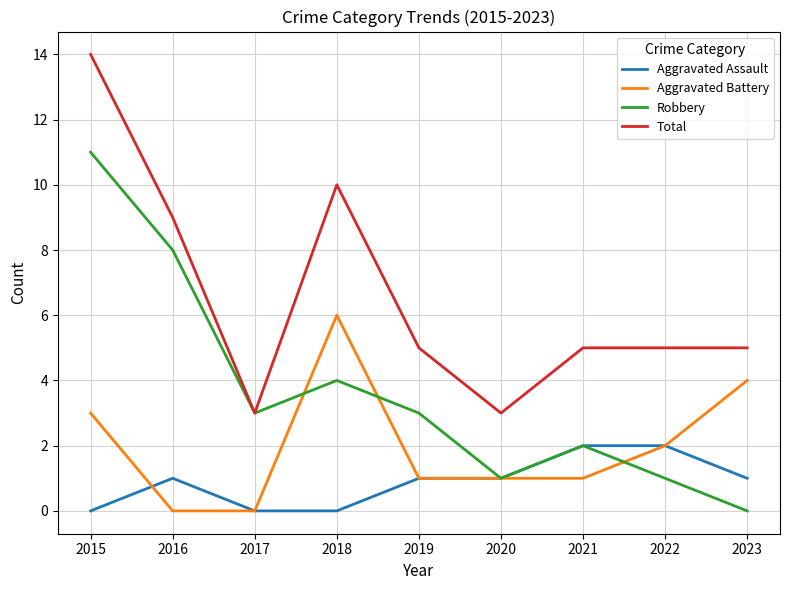

What is the difference between the highest and lowest values at 2015?

14